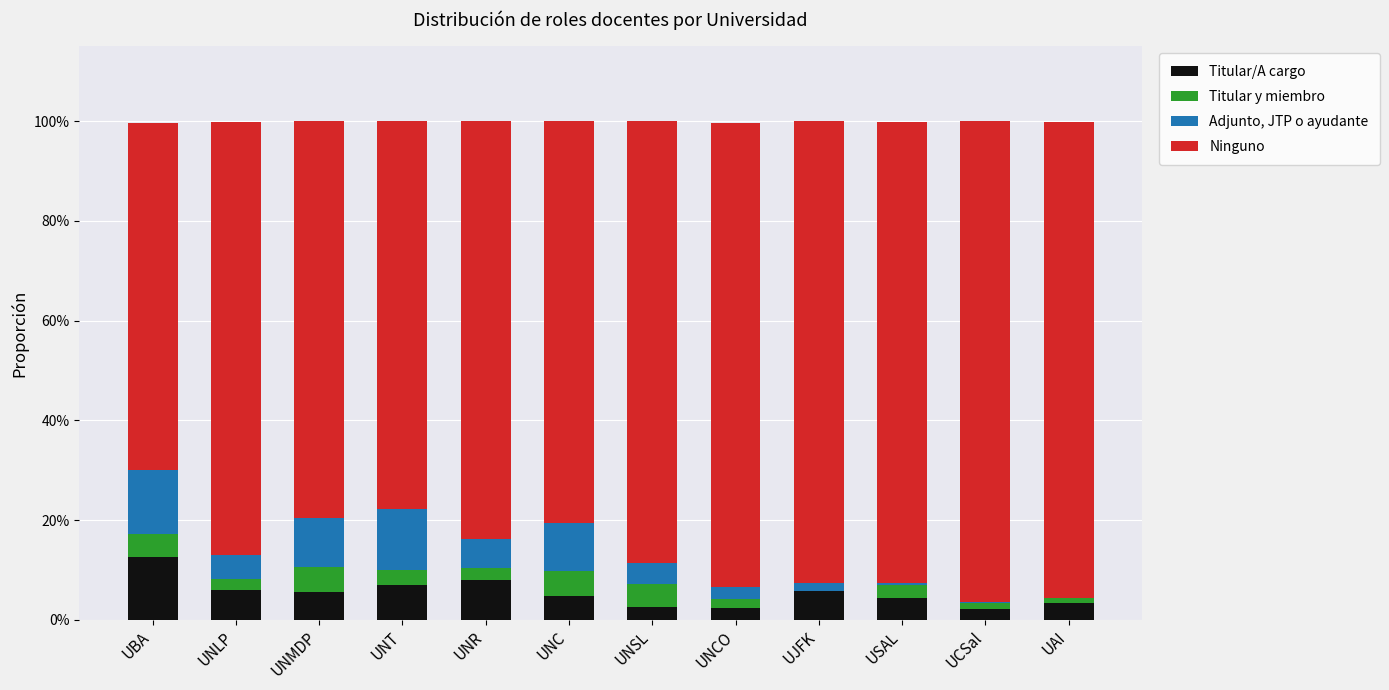

Read the Ninguno value at UNLP.

0.9